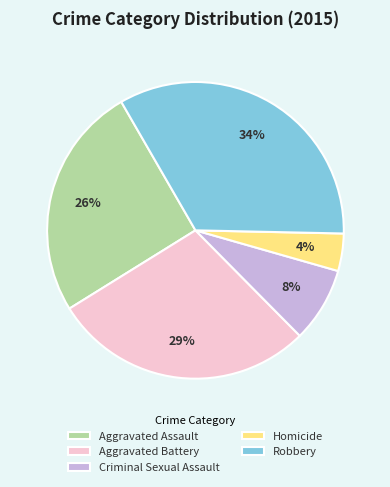

Between Homicide and Aggravated Assault, which is larger?

Aggravated Assault